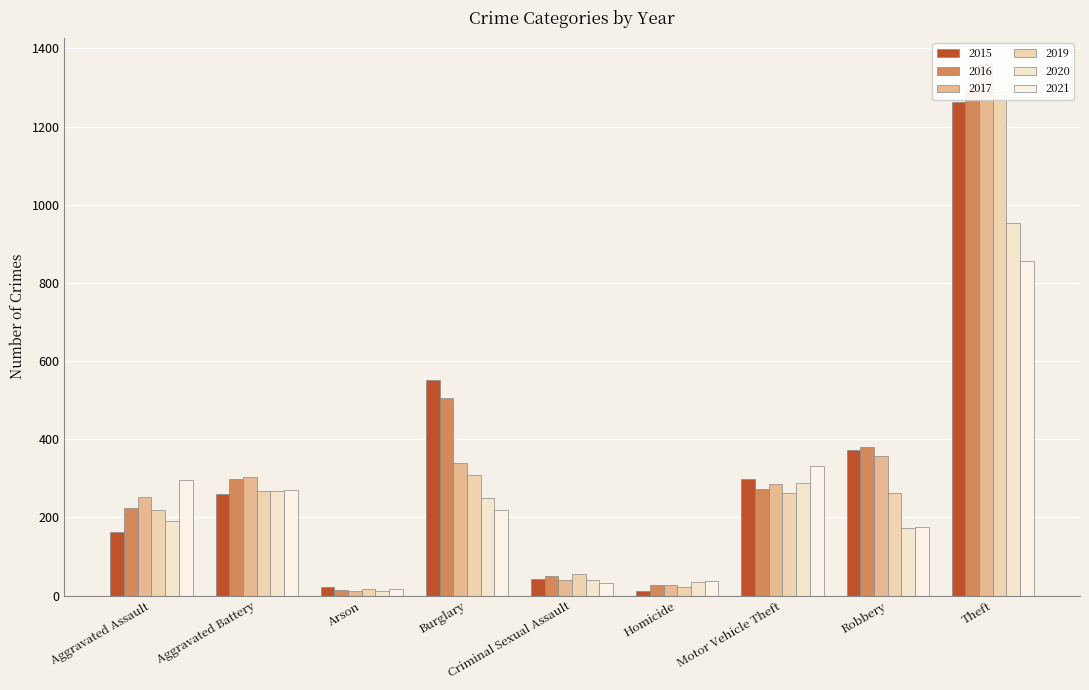

Rank the series by their maximum value, from highest to lowest.

2017, 2016, 2019, 2015, 2020, 2021